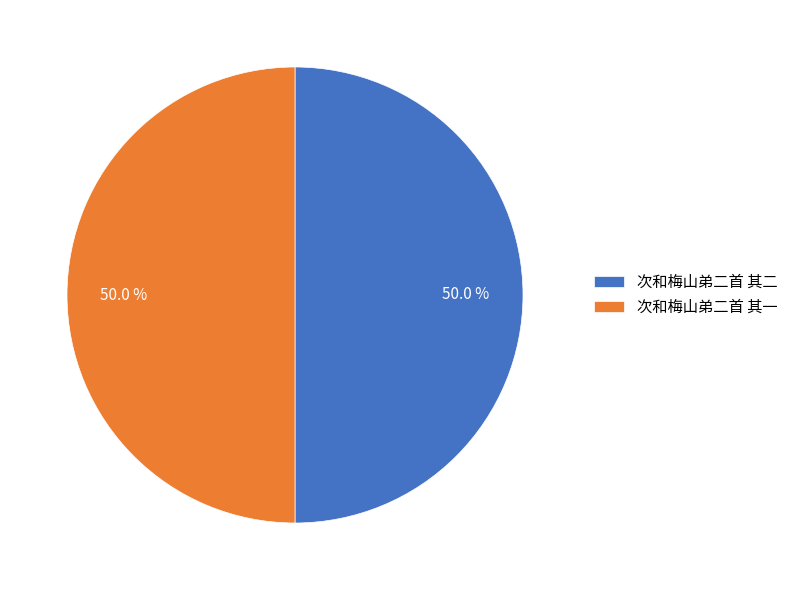

How many segments does this pie chart have?

2